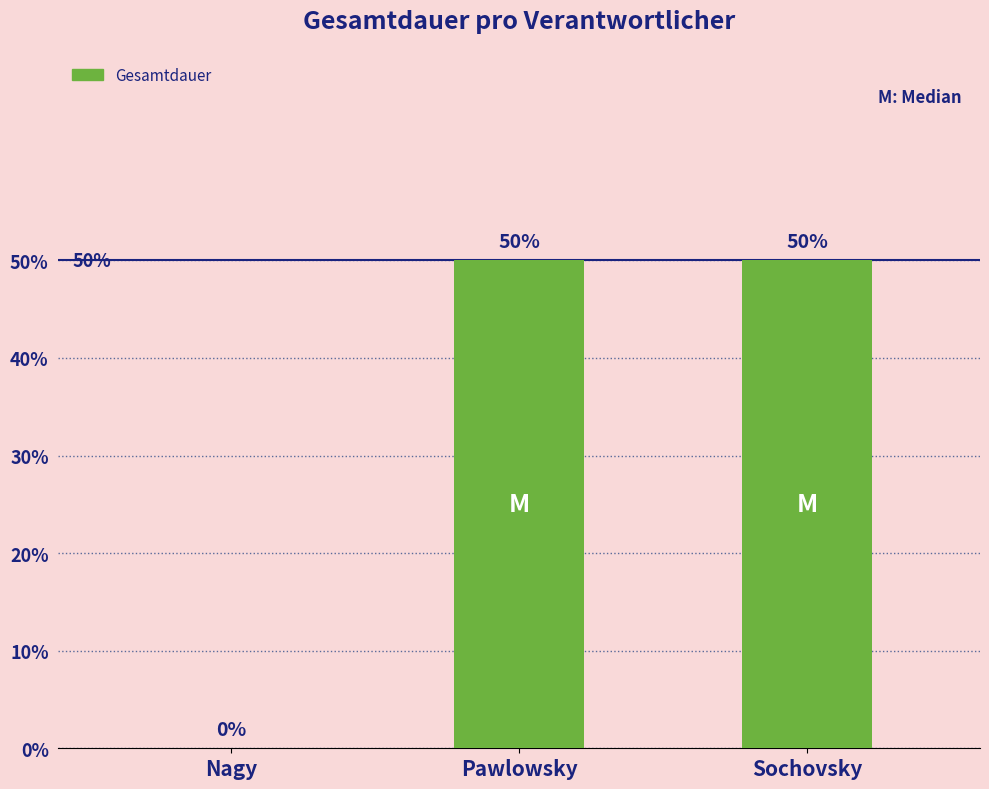

Approximately how many times larger is the value at Pawlowsky compared to Sochovsky?

1.0